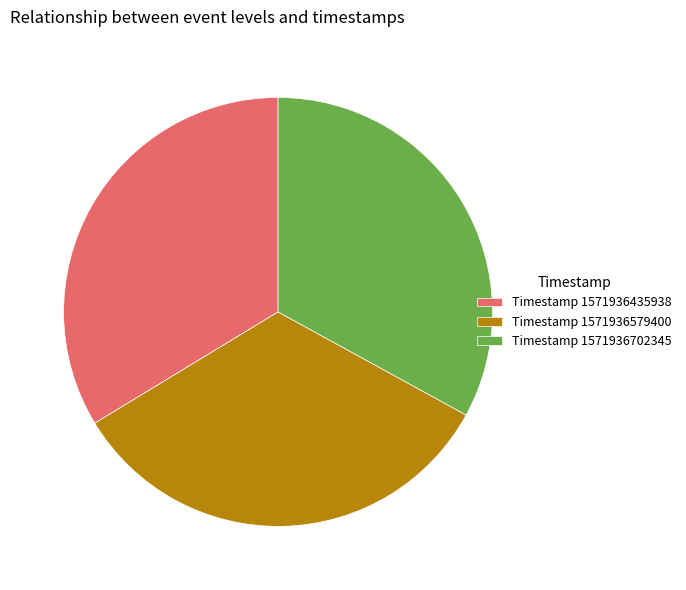

Is it true that Timestamp 1571936702345 is 33% of the pie?

True